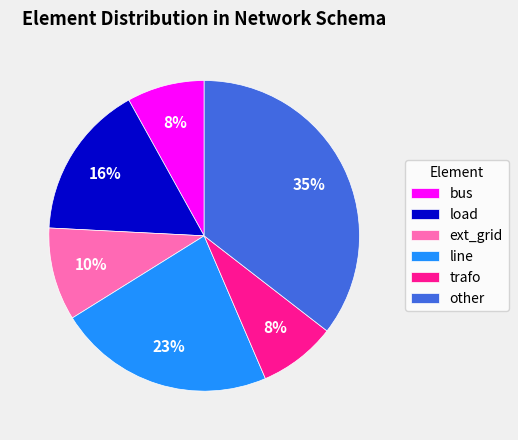

True or false: other accounts for 26% of the total.

False